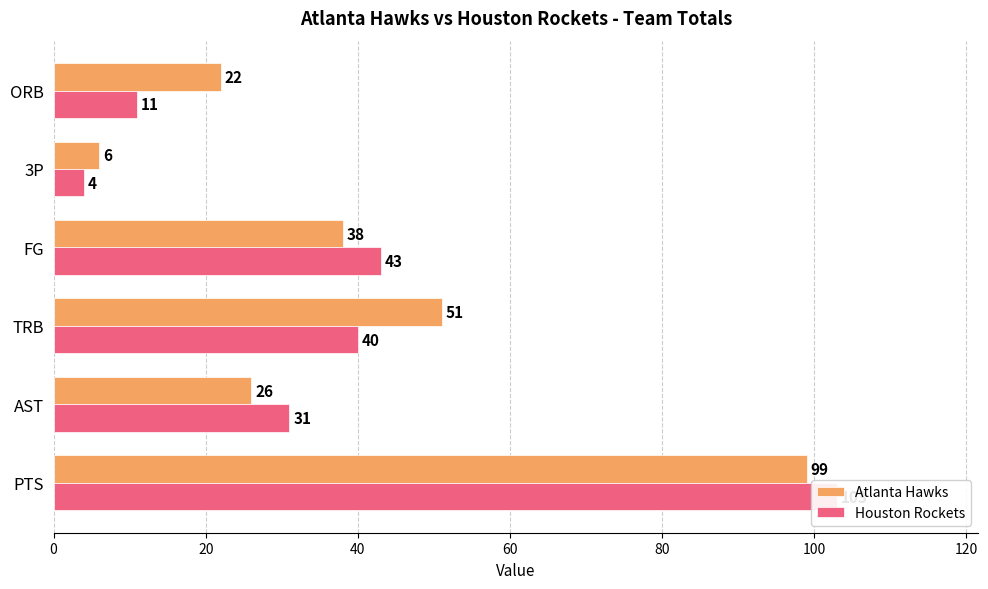

What is the value of the Atlanta Hawks bar at the 5th from the left?

6